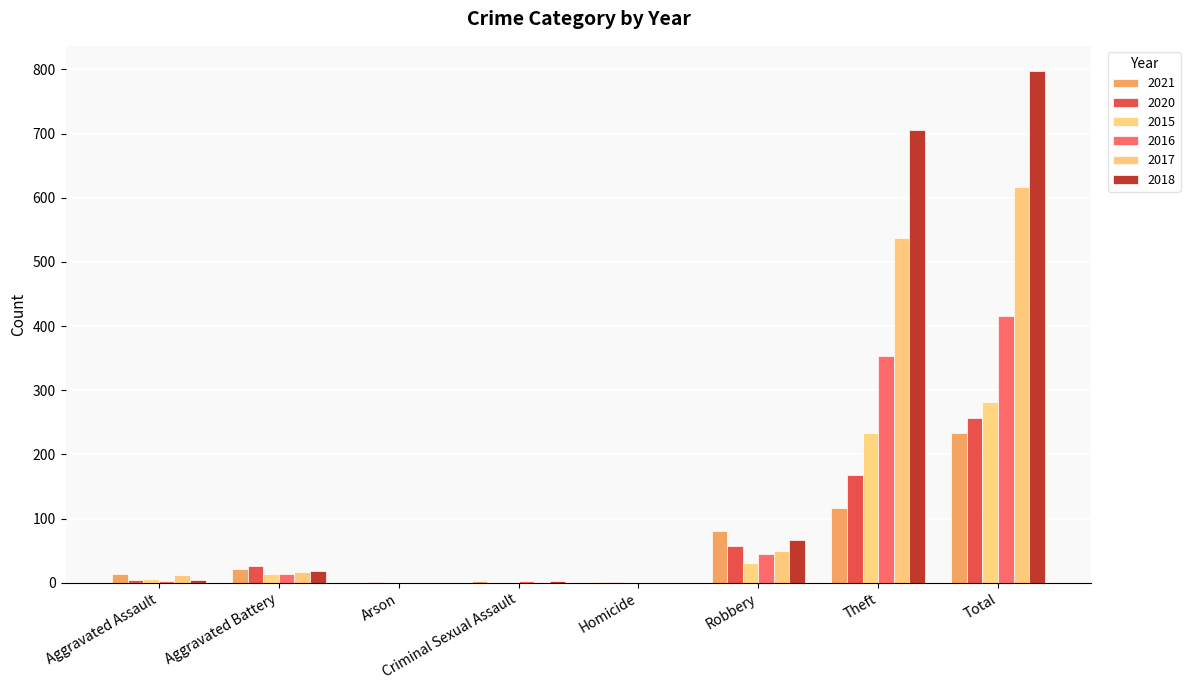

How many data points does each series have?

8